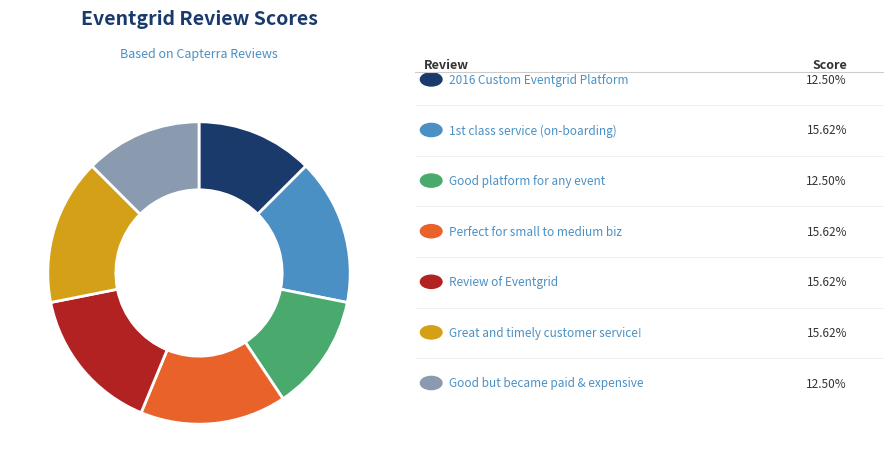

Is there a majority slice in this chart?

No